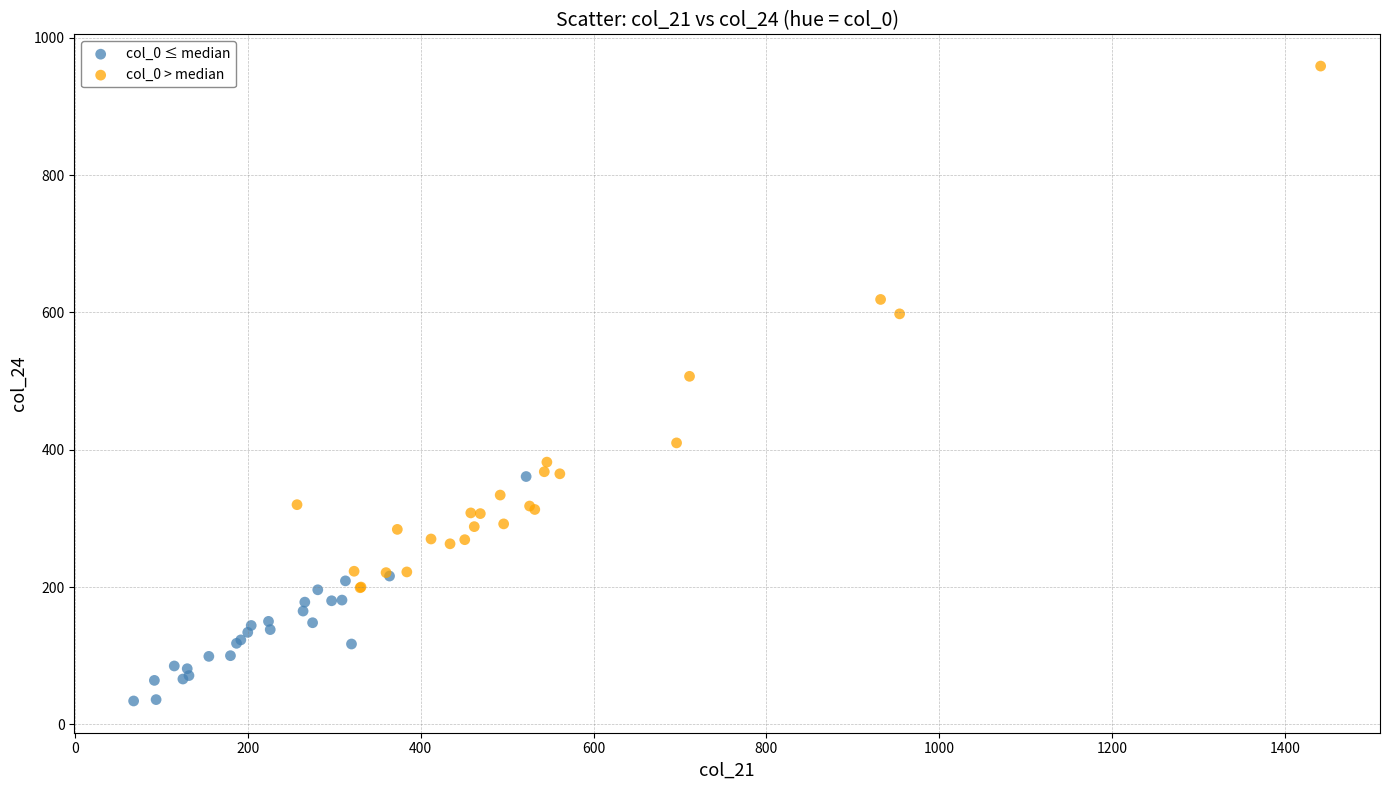

Which series reaches the minimum Y coordinate?

col_0 ≤ median